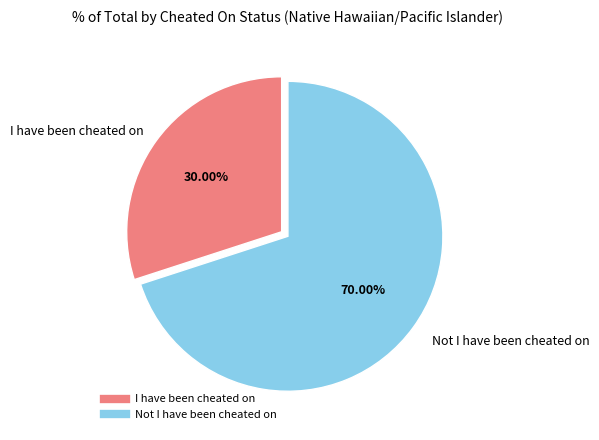

Which category has the biggest portion of the pie?

Not I have been cheated on